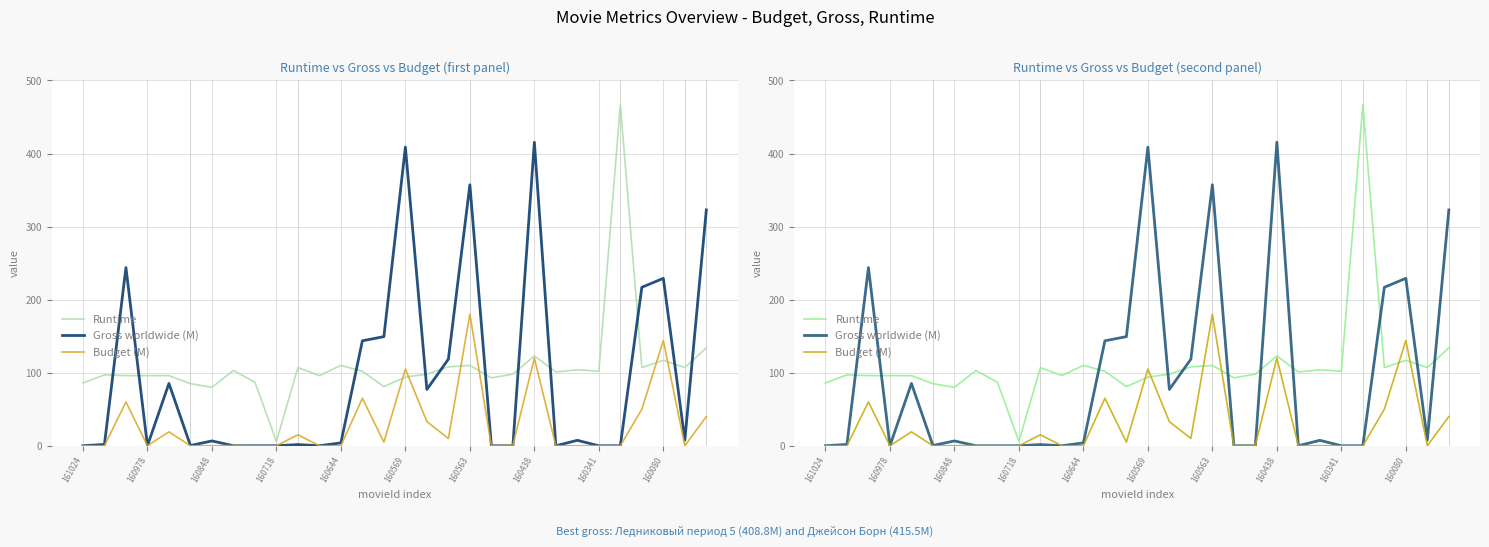

The value of Runtime at 11 is 96.0. True or false?

True